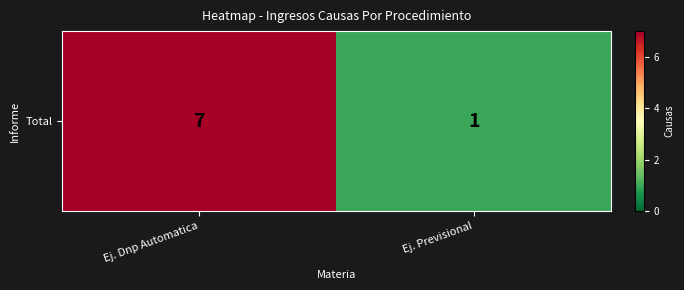

List the labels in order of value, smallest first.

Ej. Previsional, Ej. Dnp Automatica